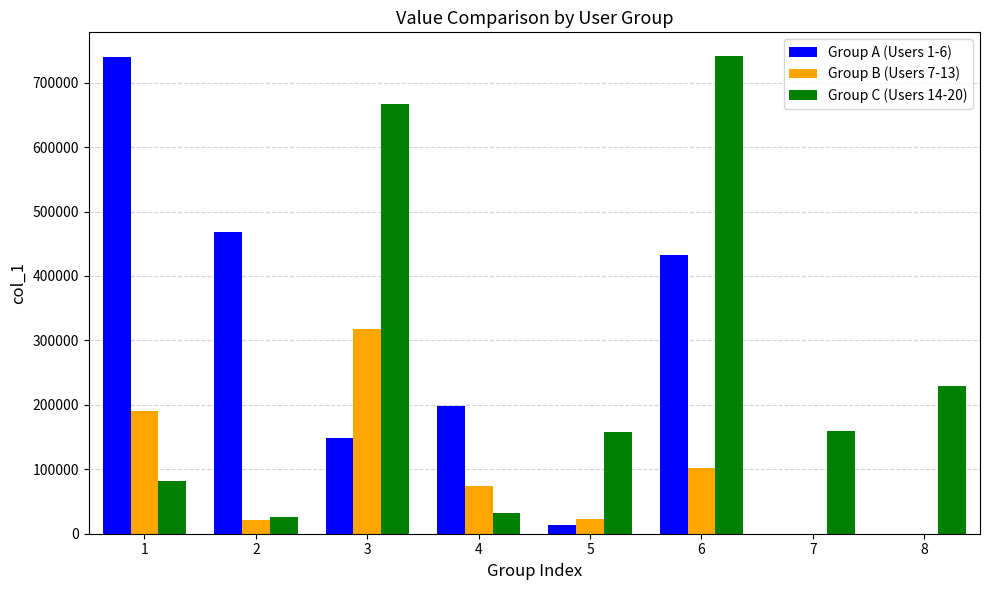

Which series has the widest spread of values?

Group A (Users 1-6)